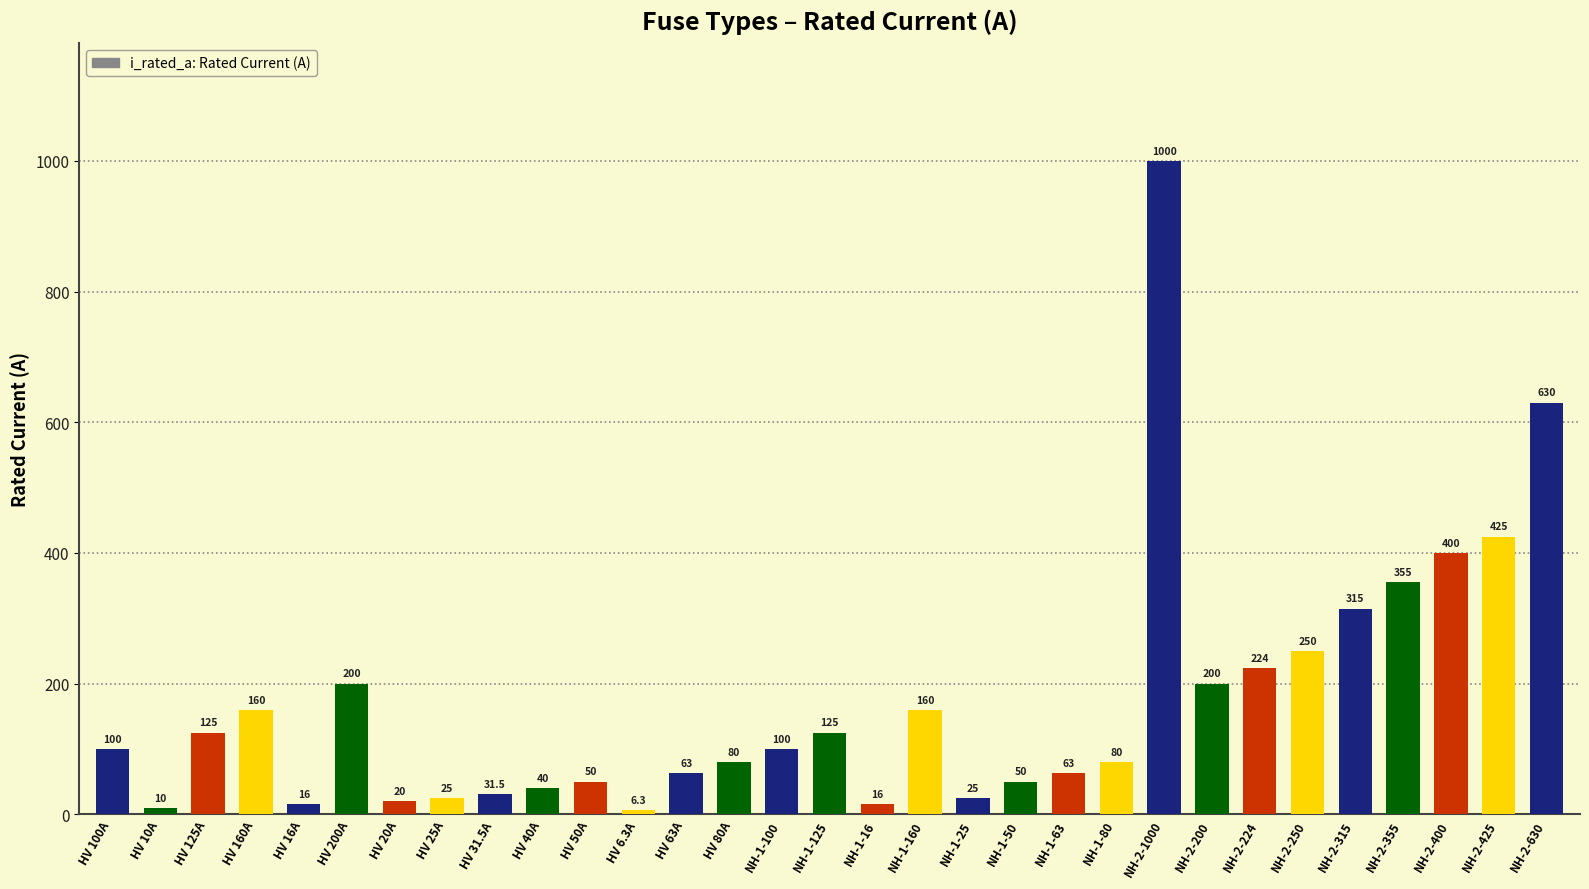

Reading left to right, what are all the values shown in this chart?

HV 100A=100.0	HV 10A=10.0	HV 125A=125.0	HV 160A=160.0	HV 16A=16.0	HV 200A=200.0	HV 20A=20.0	HV 25A=25.0	HV 31.5A=31.5	HV 40A=40.0	HV 50A=50.0	HV 6.3A=6.3	HV 63A=63.0	HV 80A=80.0	NH-1-100=100.0	NH-1-125=125.0	NH-1-16=16.0	NH-1-160=160.0	NH-1-25=25.0	NH-1-50=50.0	NH-1-63=63.0	NH-1-80=80.0	NH-2-1000=1000.0	NH-2-200=200.0	NH-2-224=224.0	NH-2-250=250.0	NH-2-315=315.0	NH-2-355=355.0	NH-2-400=400.0	NH-2-425=425.0	NH-2-630=630.0